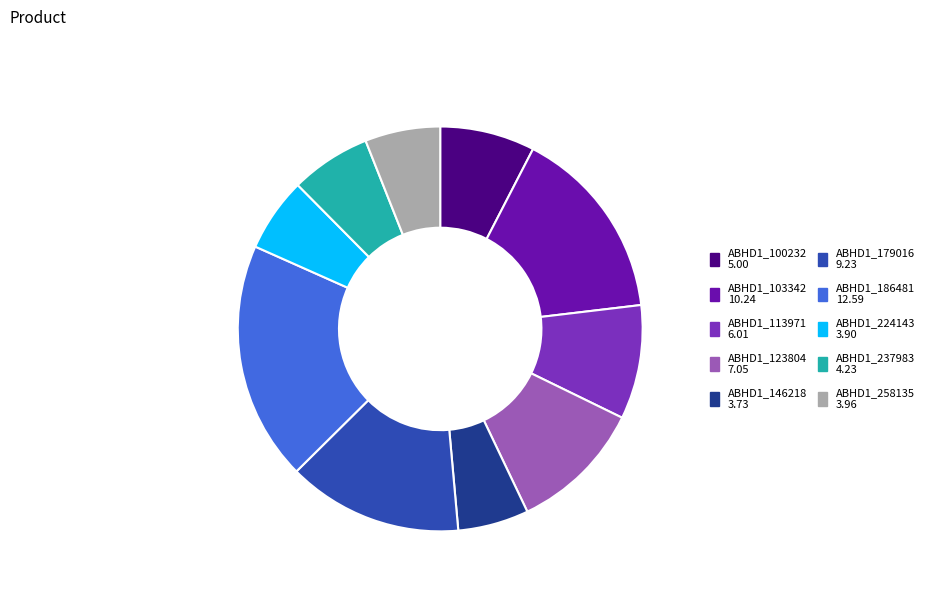

Do ABHD1_113971 and ABHD1_237983 together represent more than half of the pie?

No